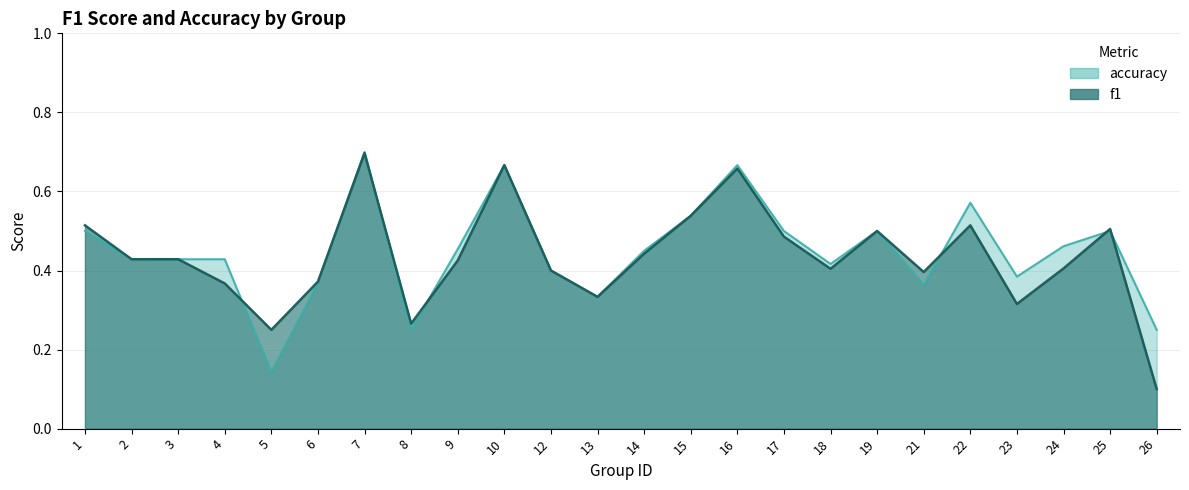

What are all the series names shown in the legend?

f1, accuracy